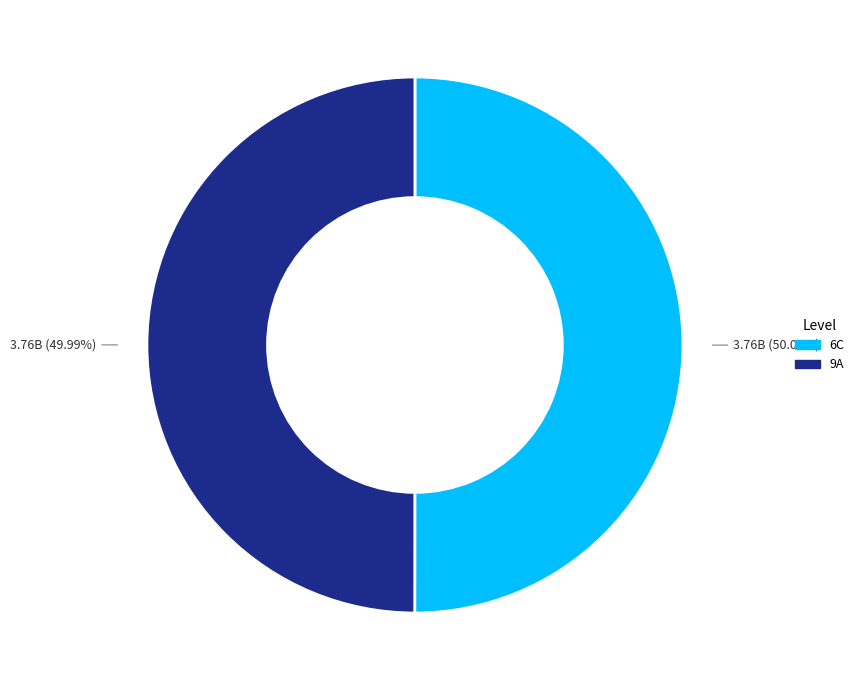

Combined, what portion of the pie is 6C and 9A?

100.0%